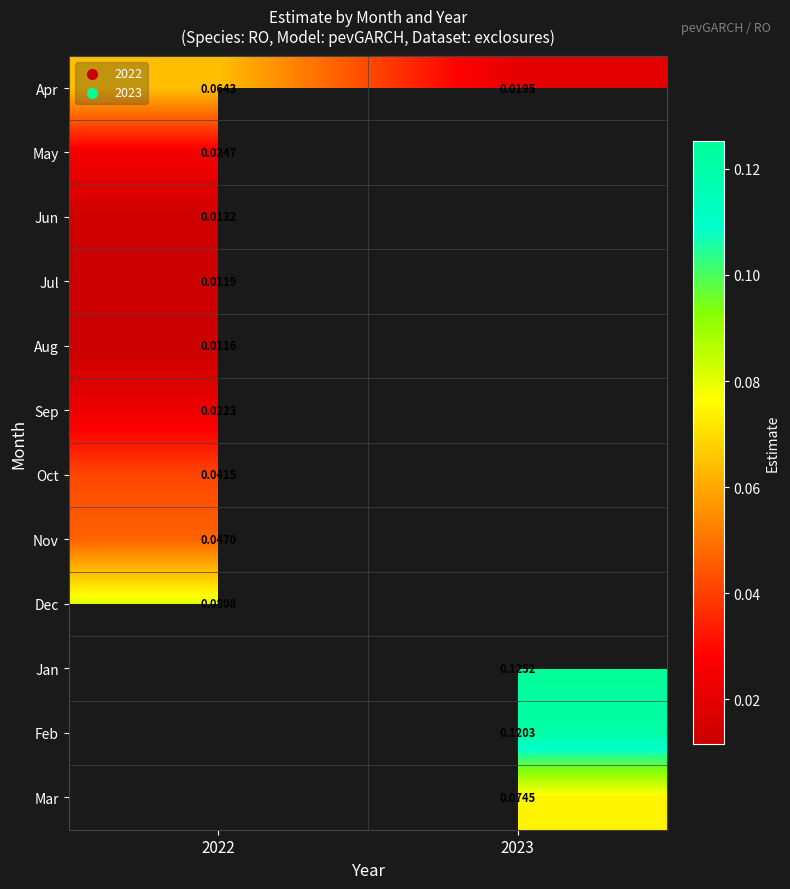

At which label does Aug reach its peak?

2022